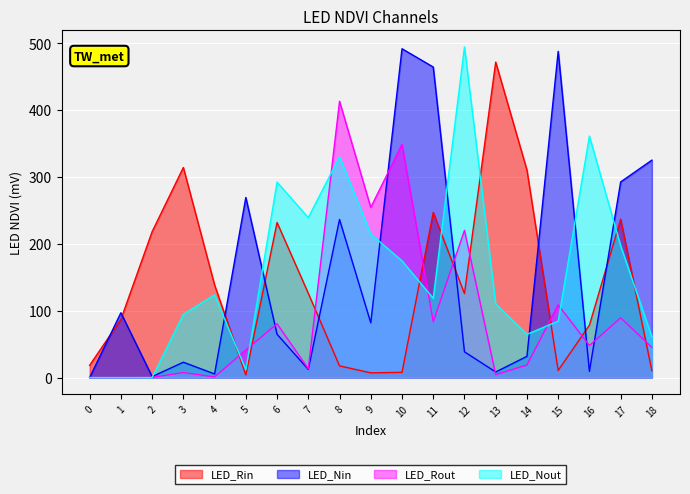

What is the difference between the highest and lowest values at 1?

96.9